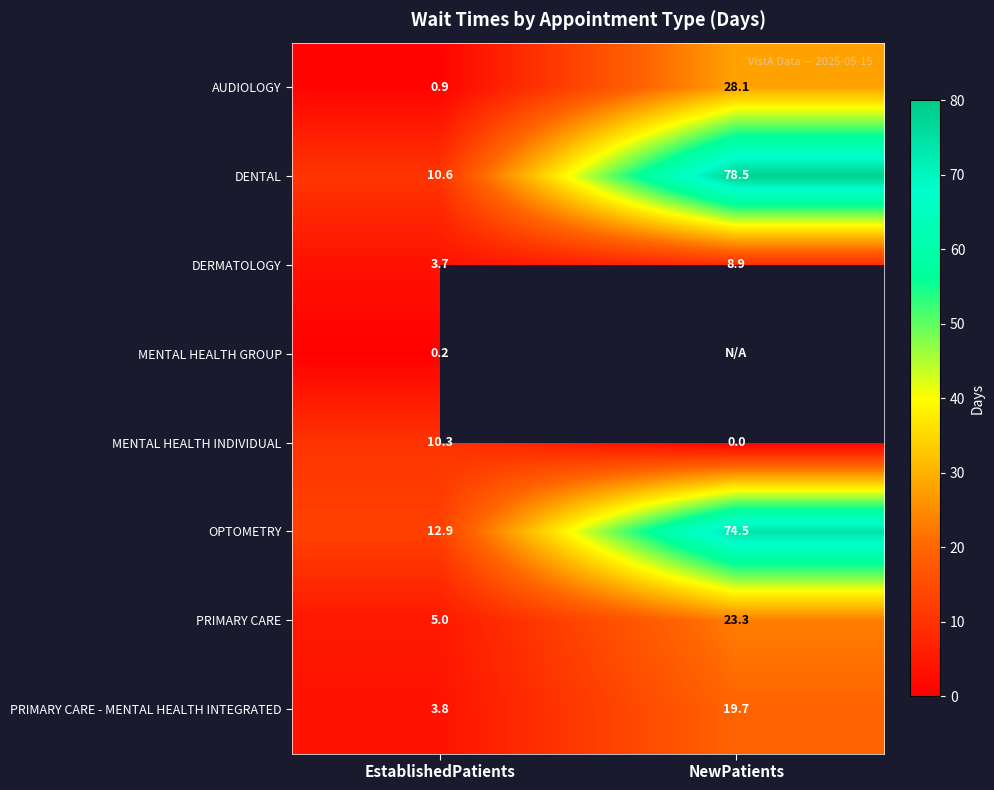

Between EstablishedPatients and NewPatients, which is larger?

NewPatients